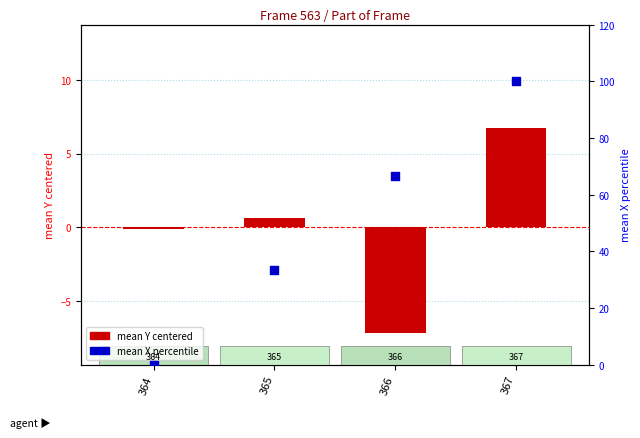

At how many categories does at least one series exceed 71?

1